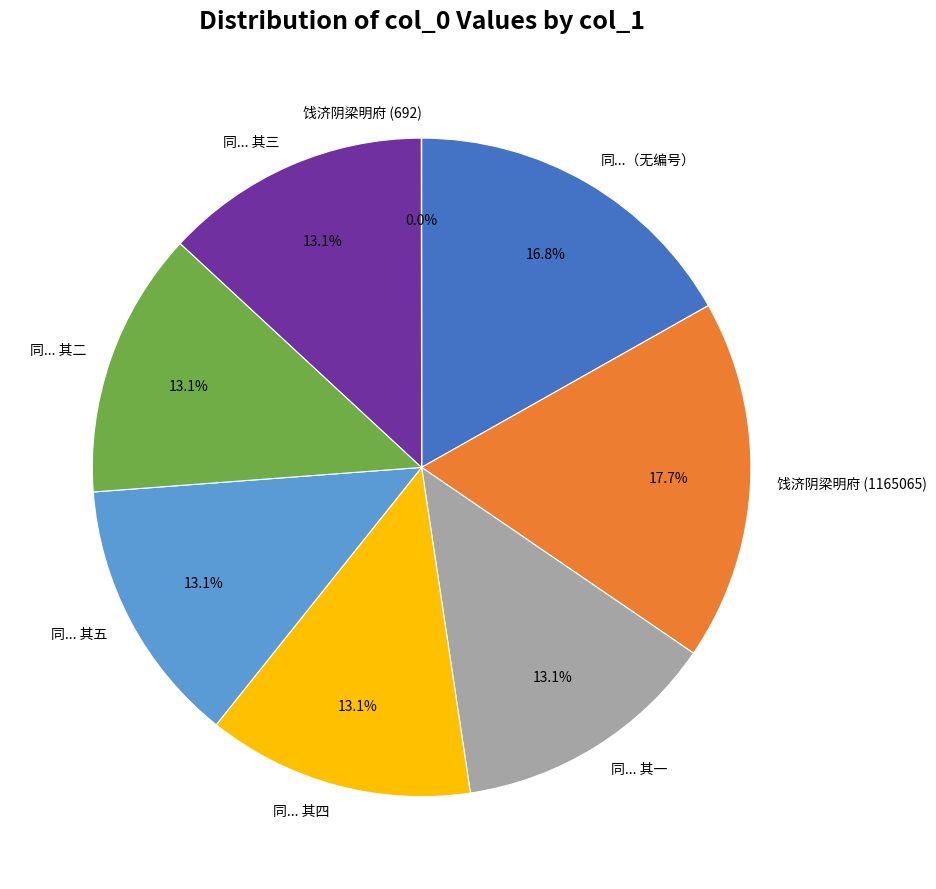

Does 同... 其二 account for over 50% of the chart?

No